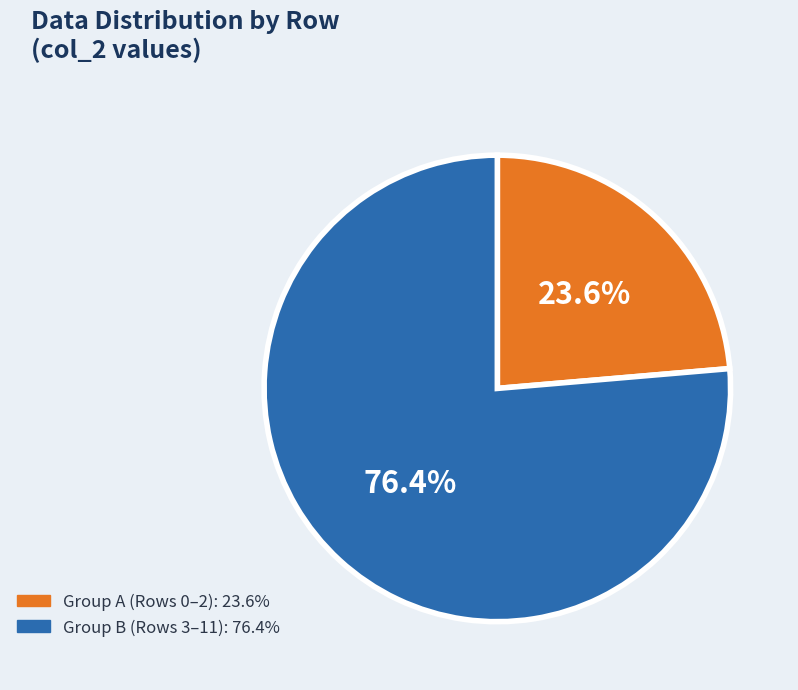

Count the number of slices in the pie.

2